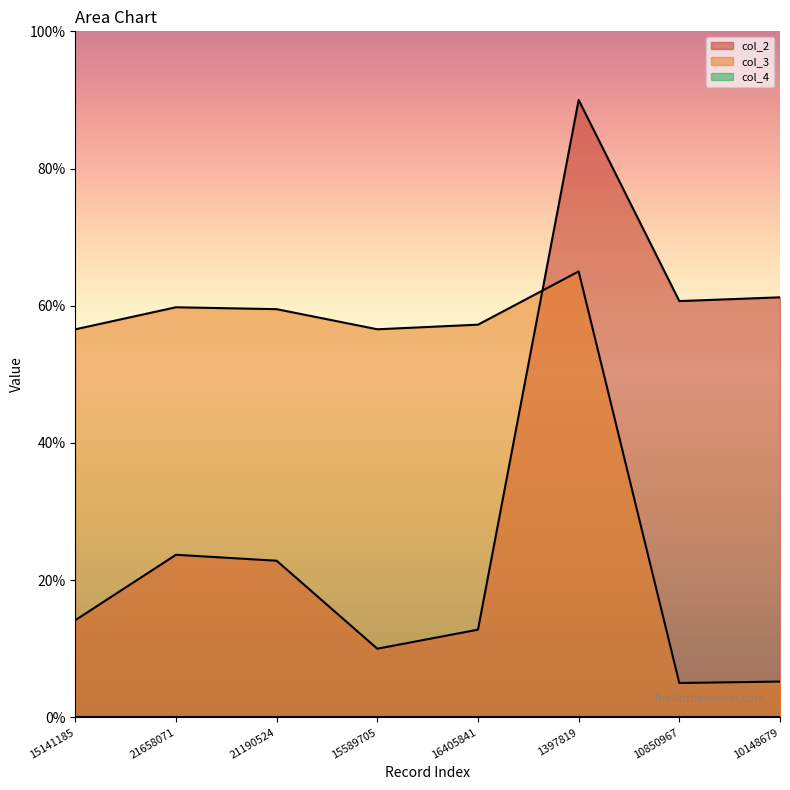

Reading left to right, list all the values displayed in this chart.

col_2: 15141185=14.2	21658071=23.7	21190524=22.8	15589705=10.0	16405841=12.8	1397819=90.0	10850967=60.7	10148679=61.2
col_3: 15141185=56.6	21658071=59.8	21190524=59.5	15589705=56.6	16405841=57.2	1397819=65.0	10850967=5.0	10148679=5.2